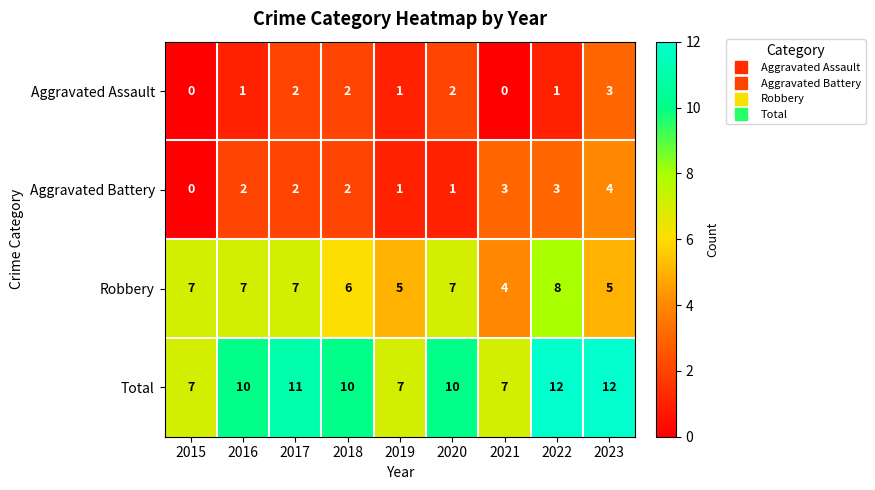

How many Aggravated Battery values are between 1 and 3?

7